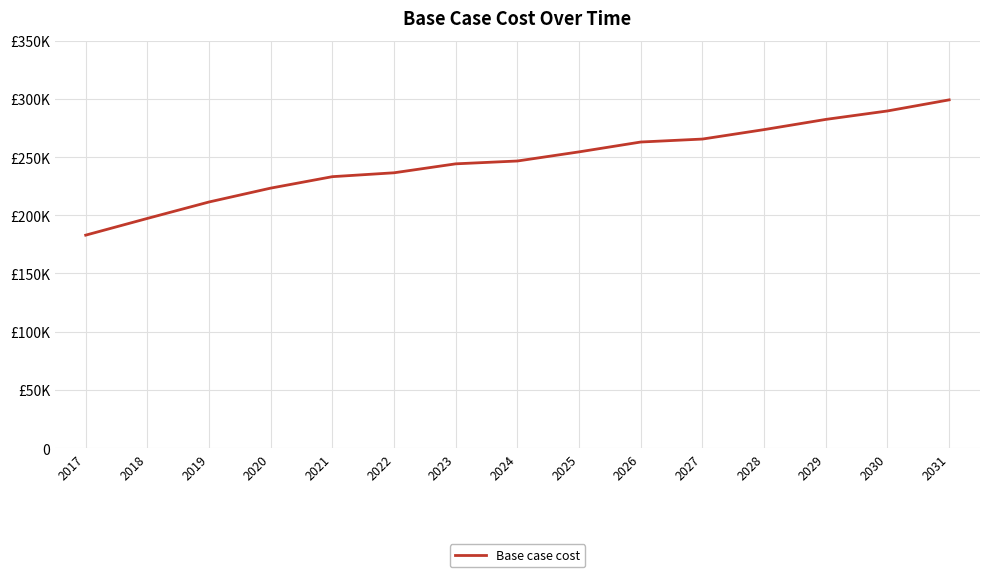

What is the sum of all values?

3703196.5